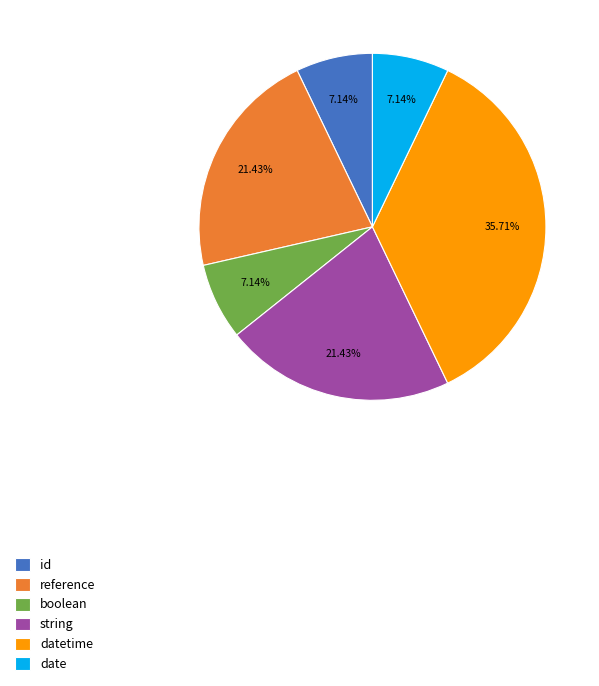

What is the largest slice in the pie chart?

datetime